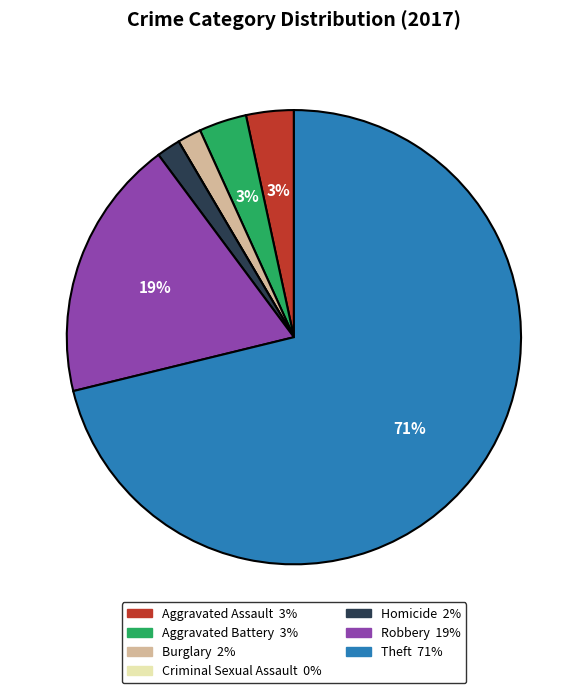

To the nearest percent, what is the combined percentage of Aggravated Assault and Homicide?

5%